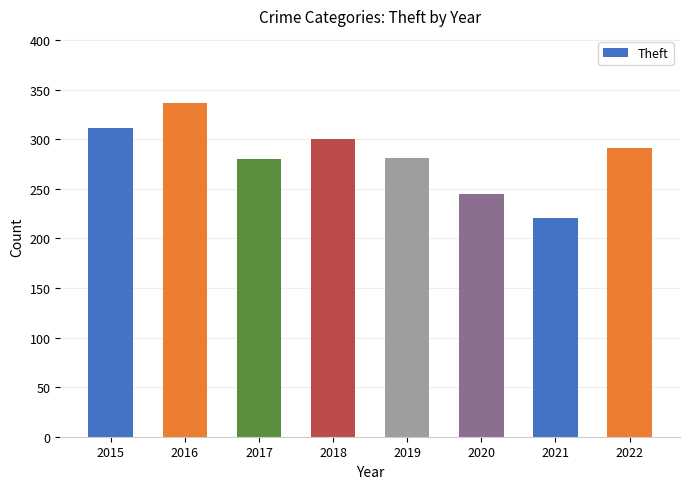

True or false: the data shows 479 at 2018.

False